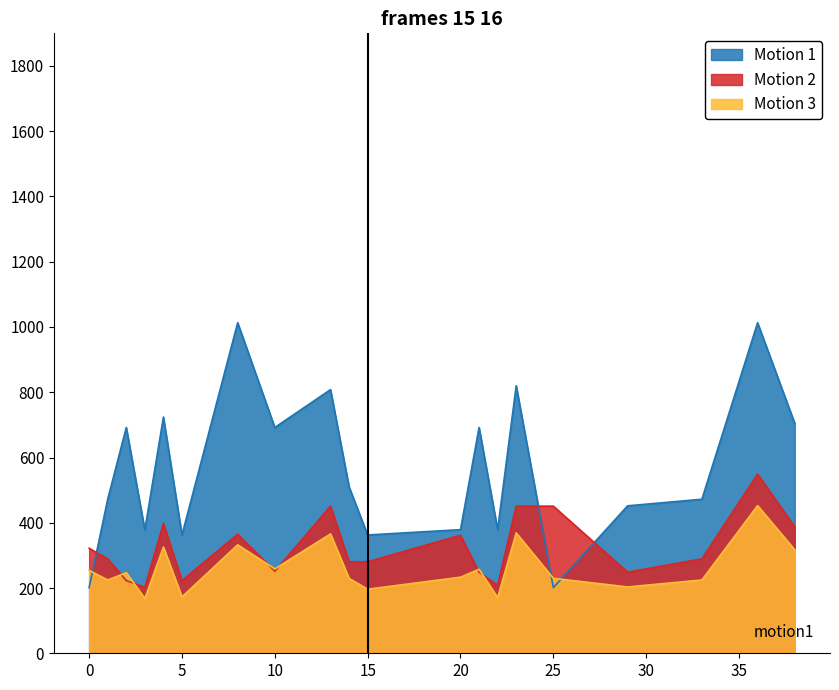

The stimuli_ori_bdw True series shows 472.1 at 1. True or false?

True